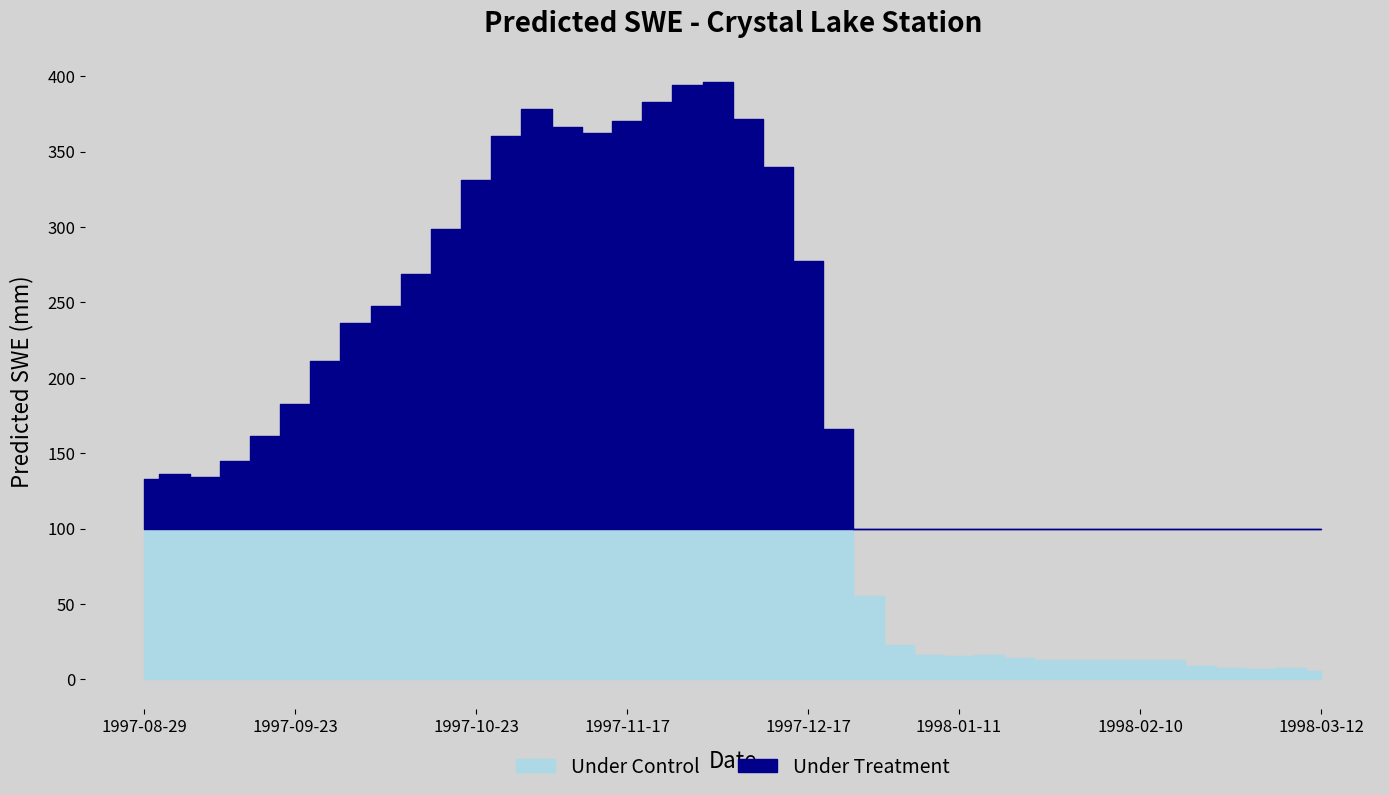

The value at 1997-11-27 is 394.5. True or false?

True